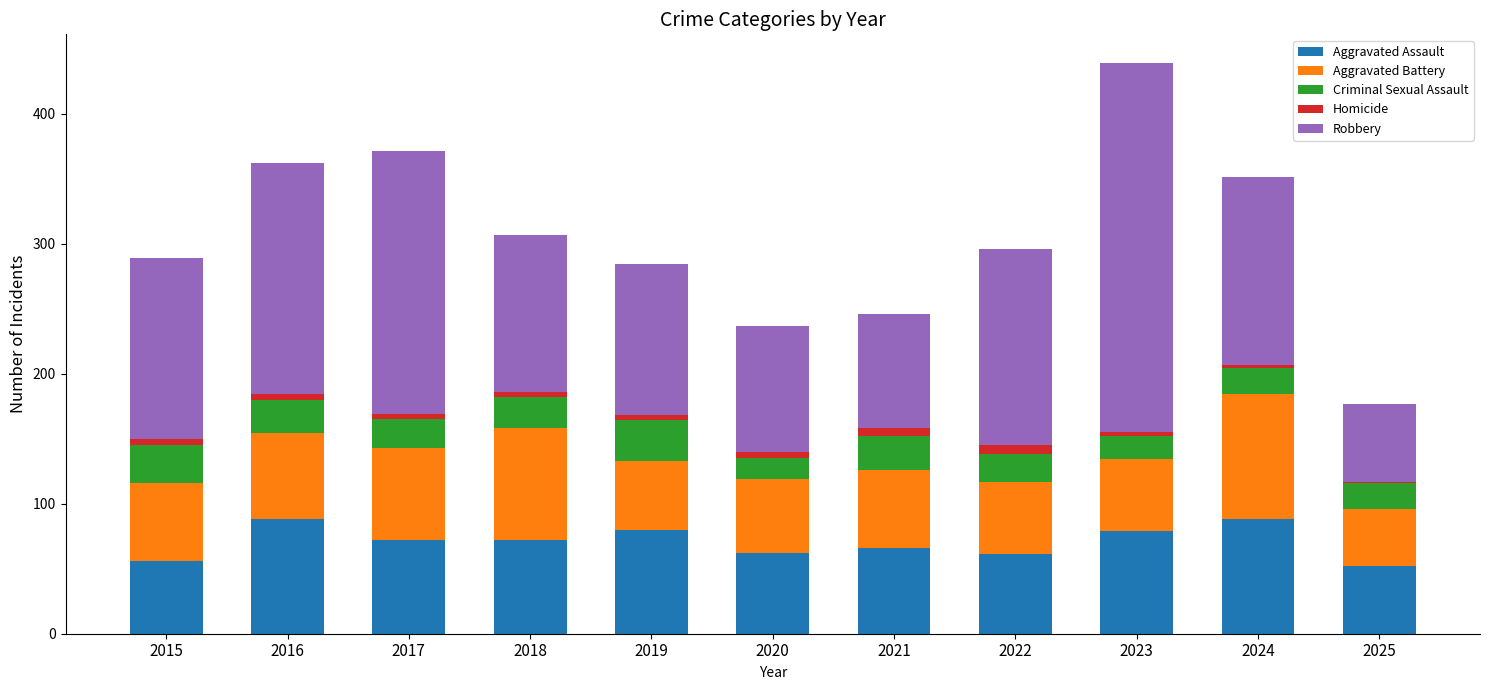

Is it true that Aggravated Assault equals 46 at 2019?

False